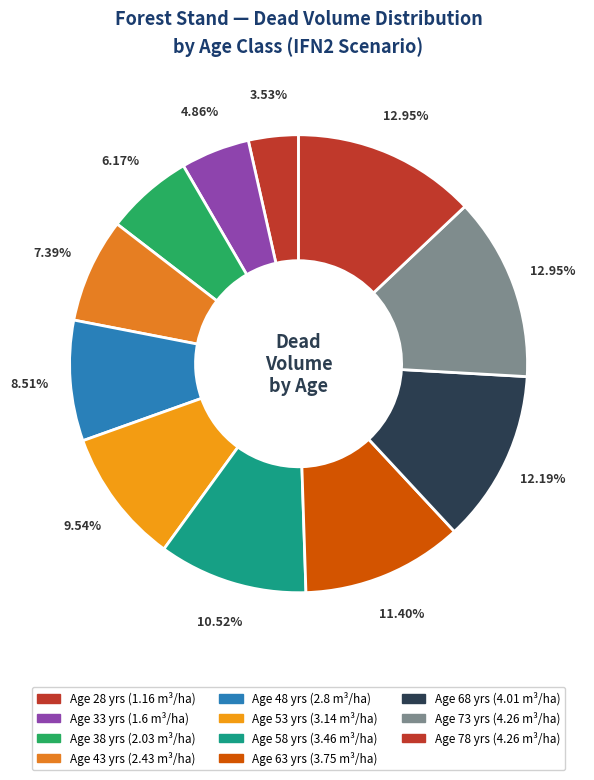

How many slices are in this pie chart?

11